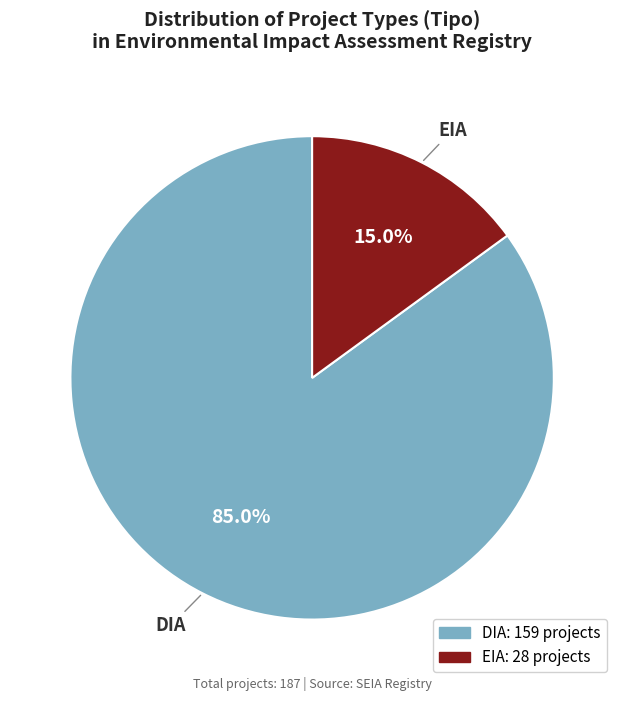

Does DIA account for over 50% of the chart?

Yes